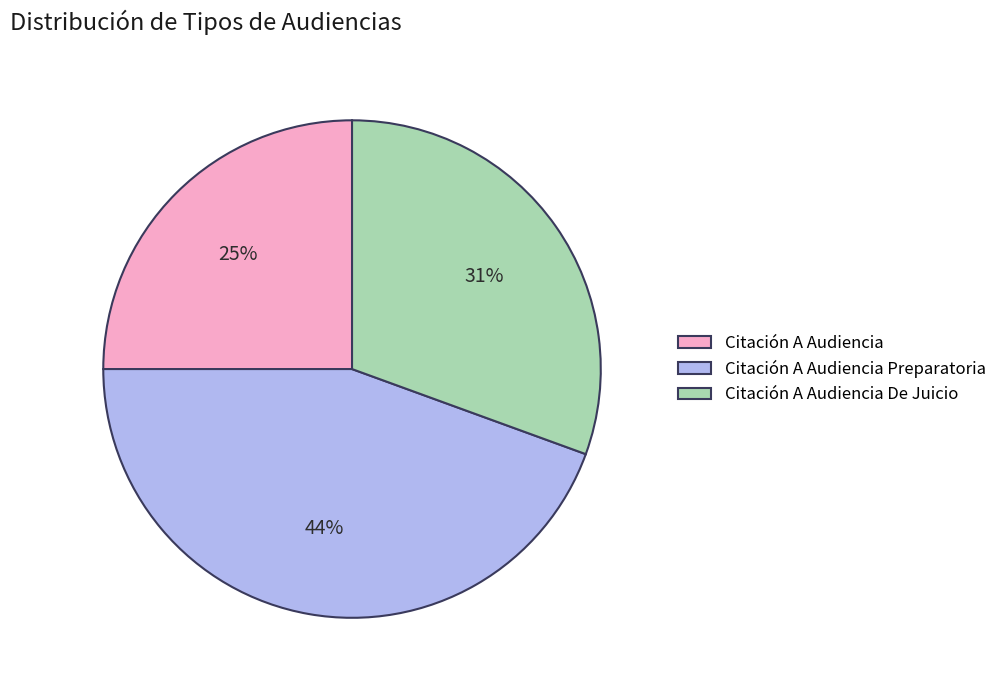

To the nearest percent, what percentage of the pie is Citación A Audiencia De Juicio?

31%